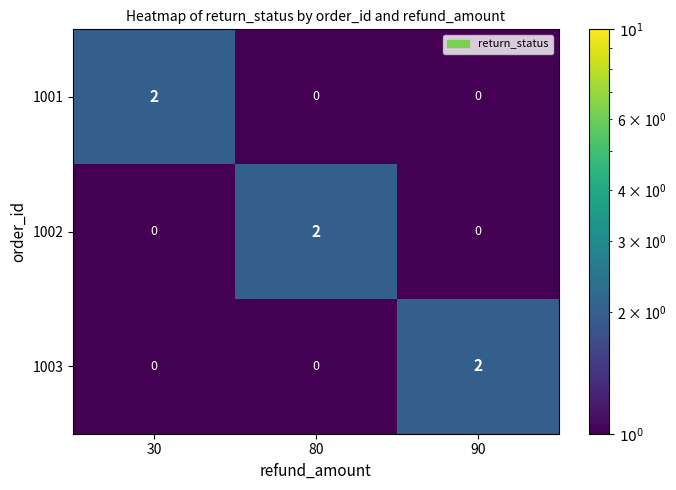

Count the 1003 values in the range 0 to 2.

3